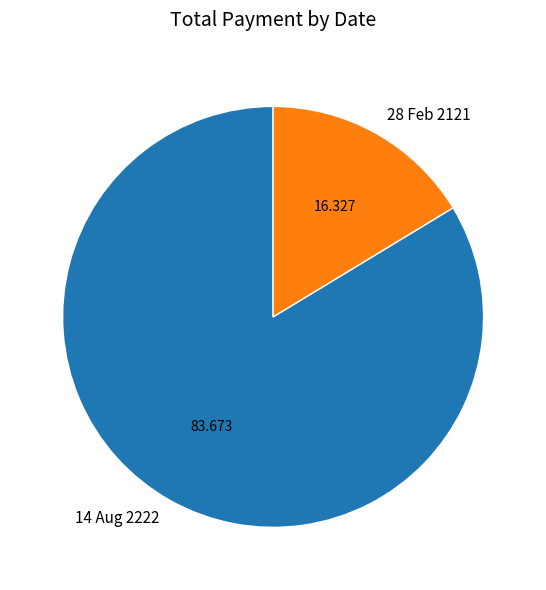

Combined, do 28 Feb 2121 and 14 Aug 2222 account for over 50%?

Yes